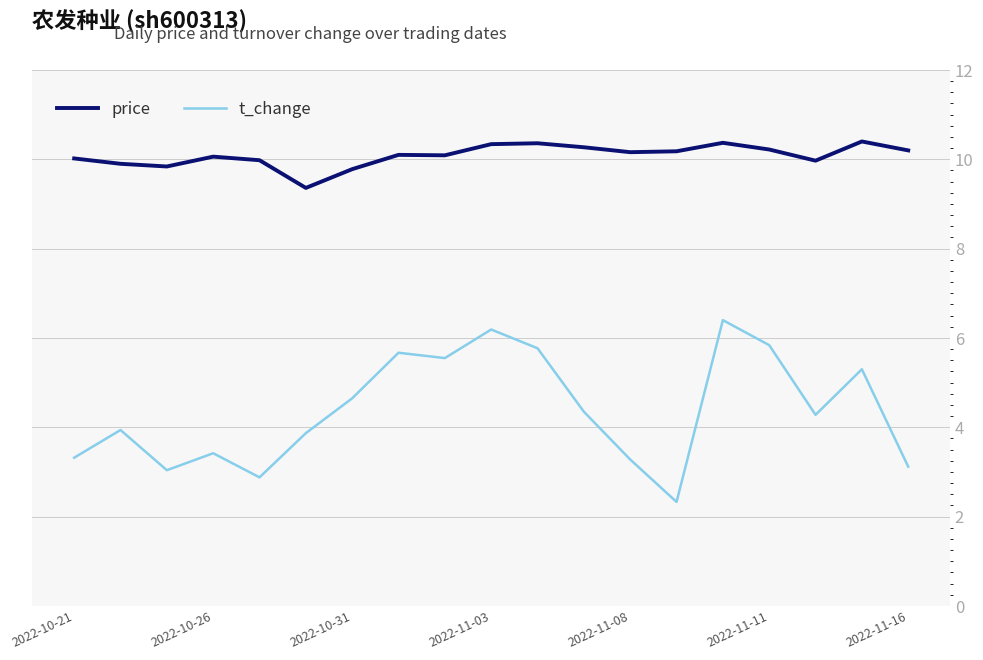

What is the highest value of the t_change series?

6.4